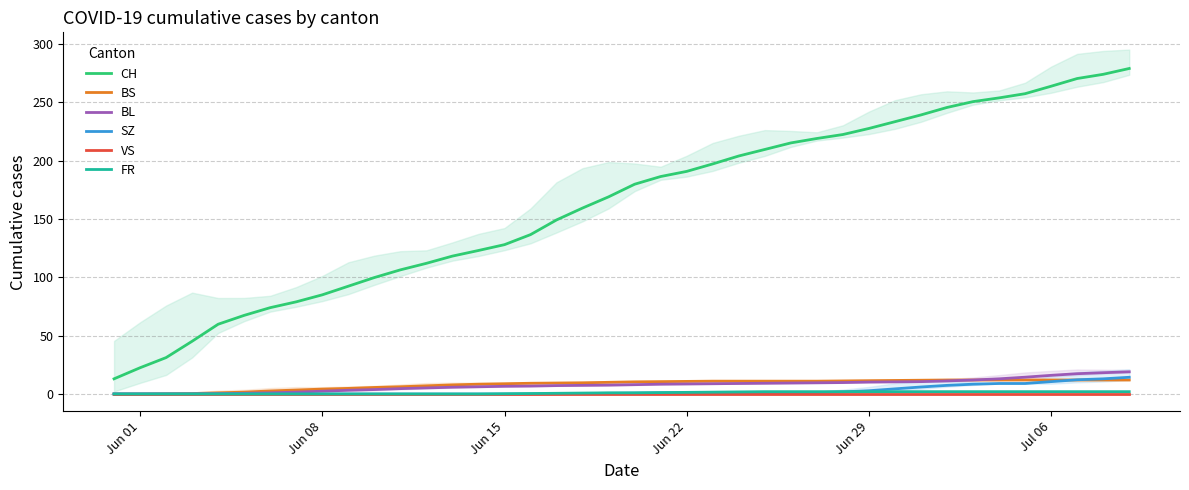

How many lines are shown in the chart?

6